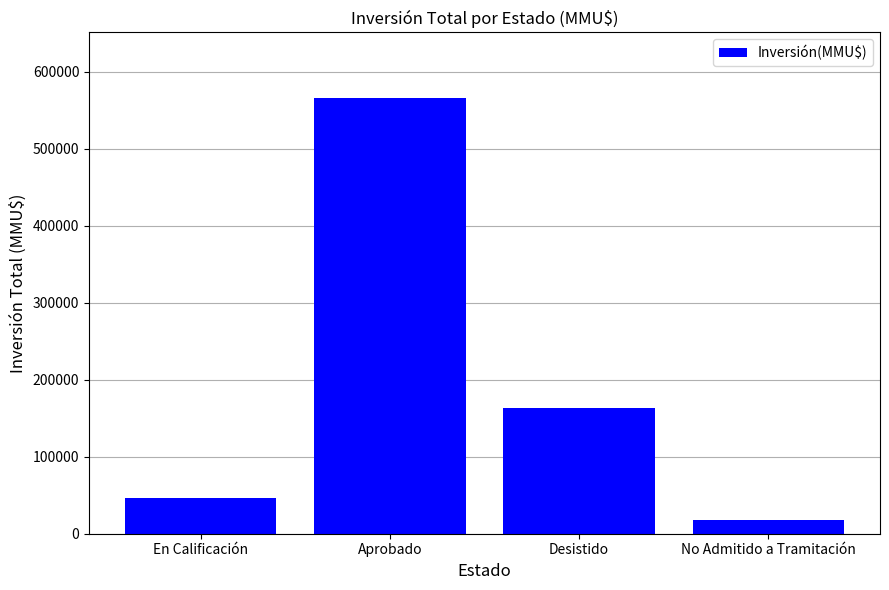

Reading left to right, extract all data points from this chart.

46171	566162	163260	17950